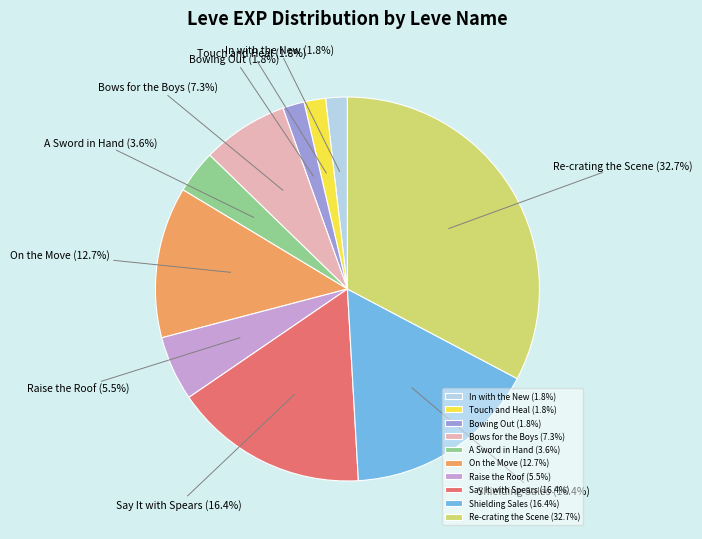

What percentage is NOT represented by Raise the Roof?

94.5%